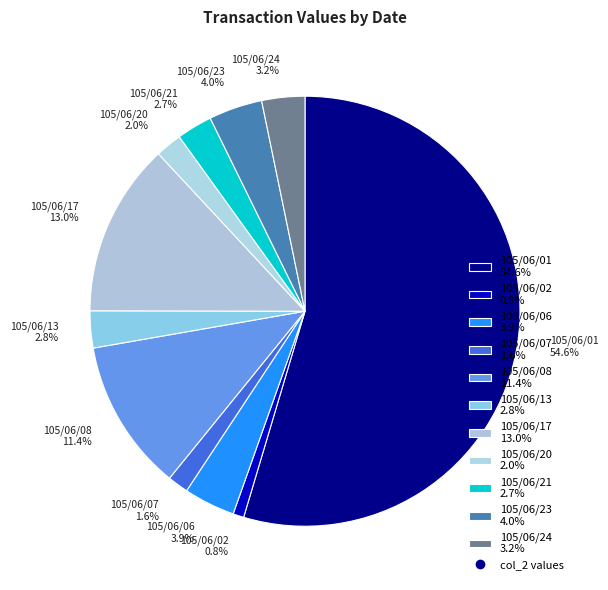

How many segments does this pie chart have?

11